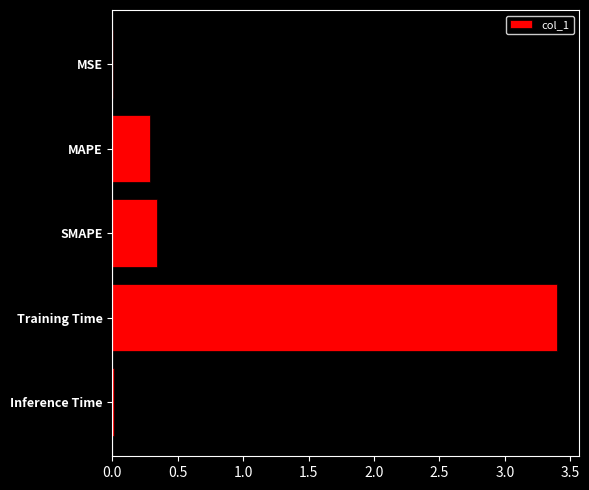

Where is the data nearest to the value 1?

SMAPE